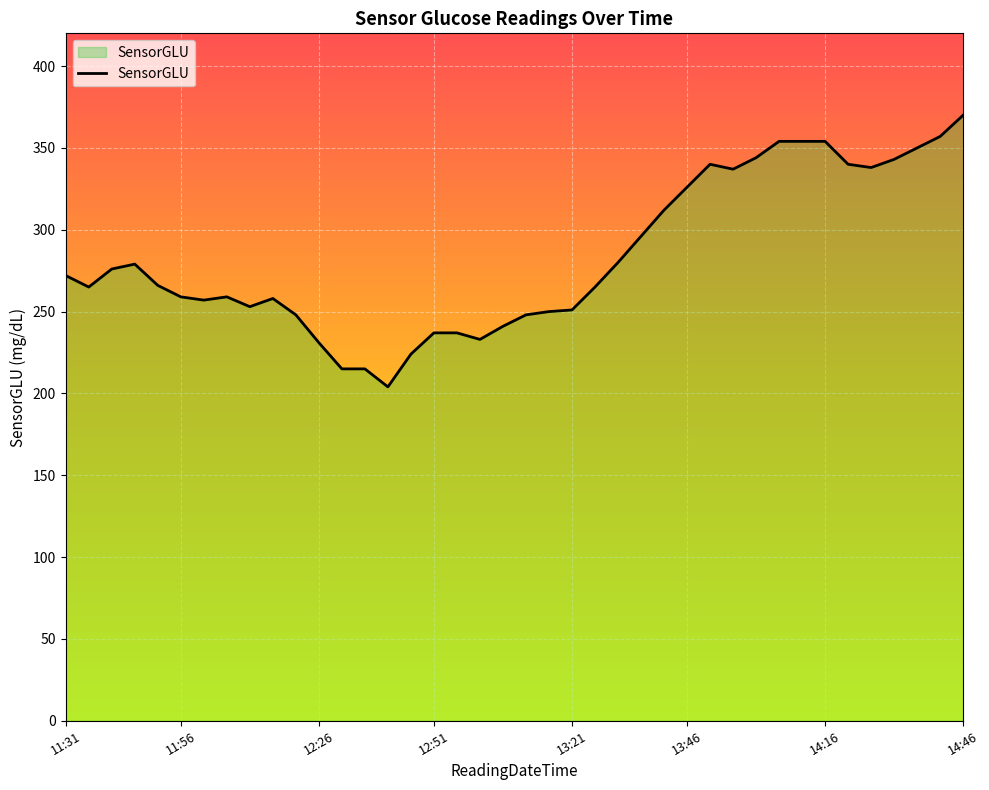

What is the smallest value displayed?

204